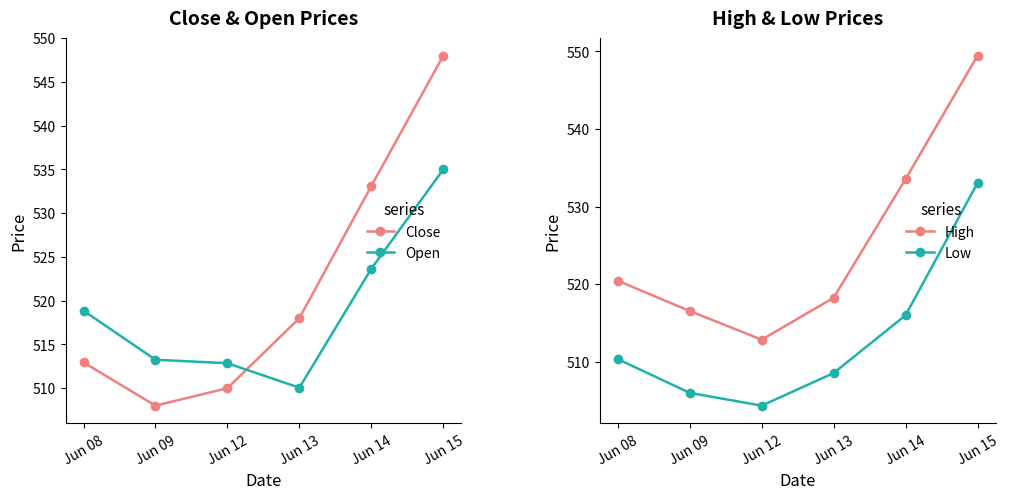

Which series has the largest range (max minus min)?

Close